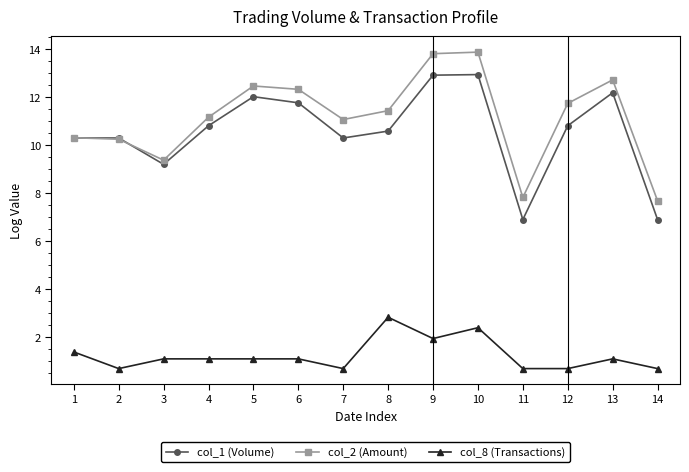

How many values in the col_8 (Transactions) series exceed 1?

9